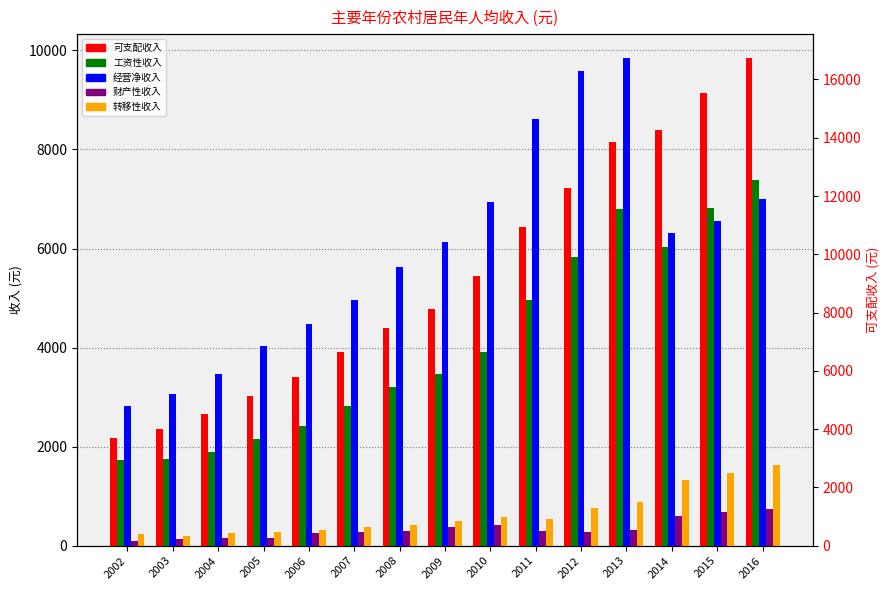

What are all the series names shown in the legend?

工资性收入, 经营净收入, 财产性收入, 转移性收入, 可支配收入